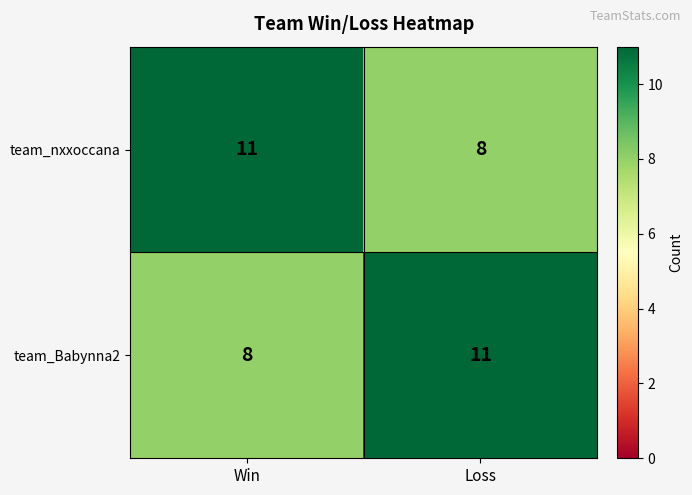

At which label is team_Babynna2 closest to 9?

Win